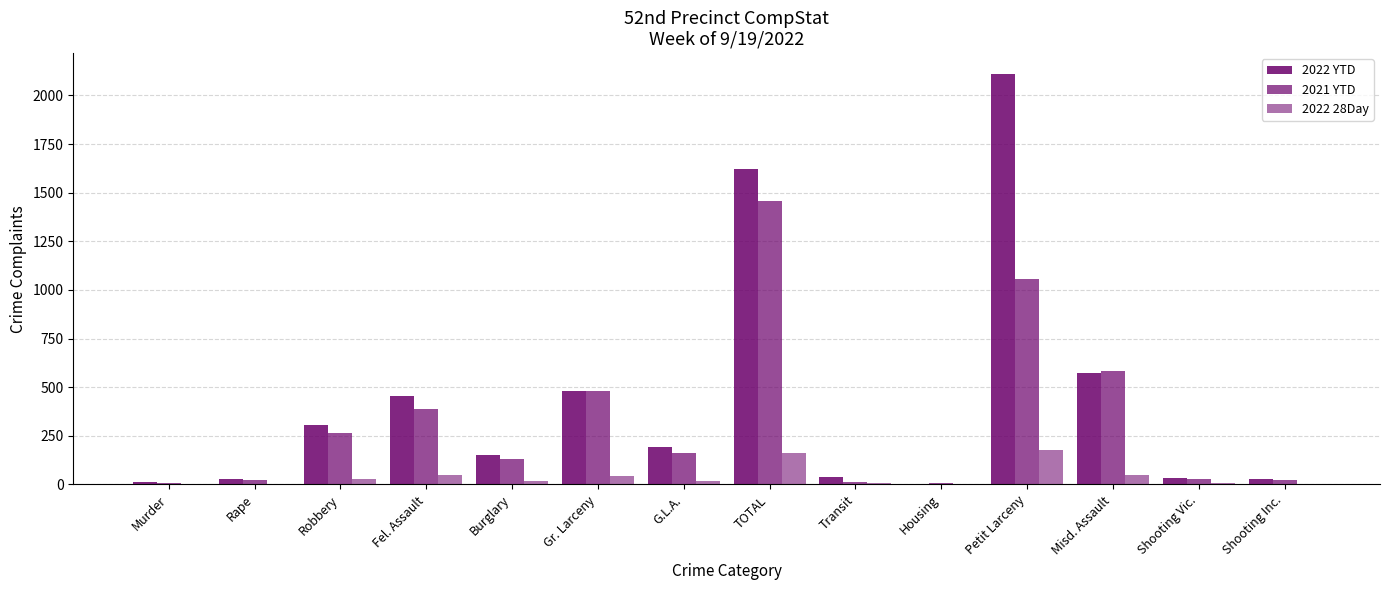

True or false: 2022 YTD has a value of 151 at Burglary.

True